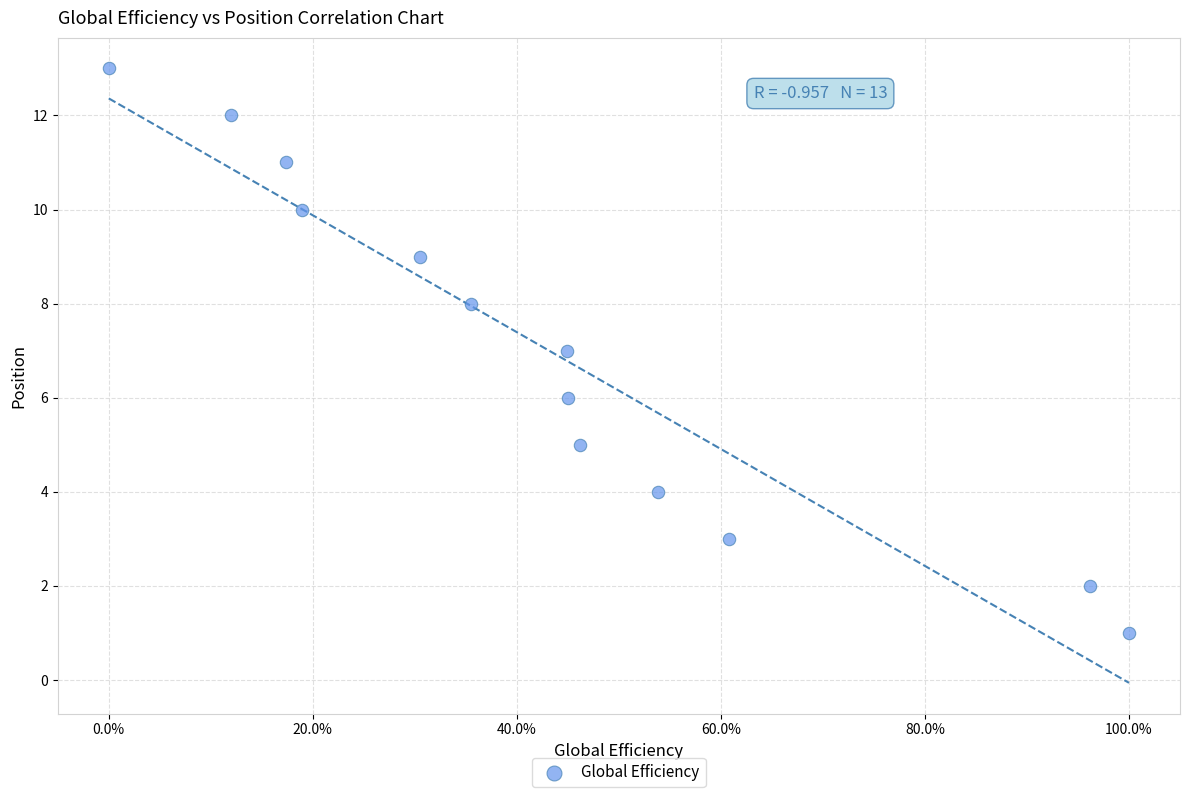

What is the range of Y values (max minus min)?

12